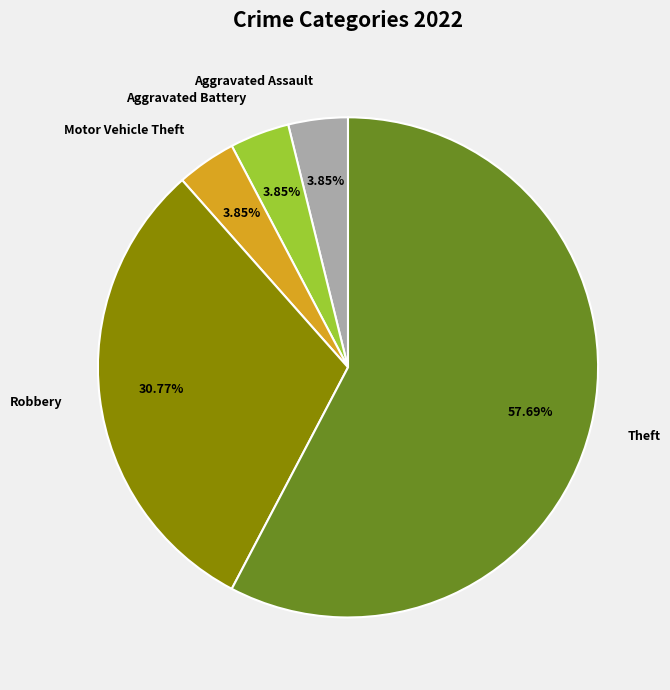

How many segments does this pie chart have?

5